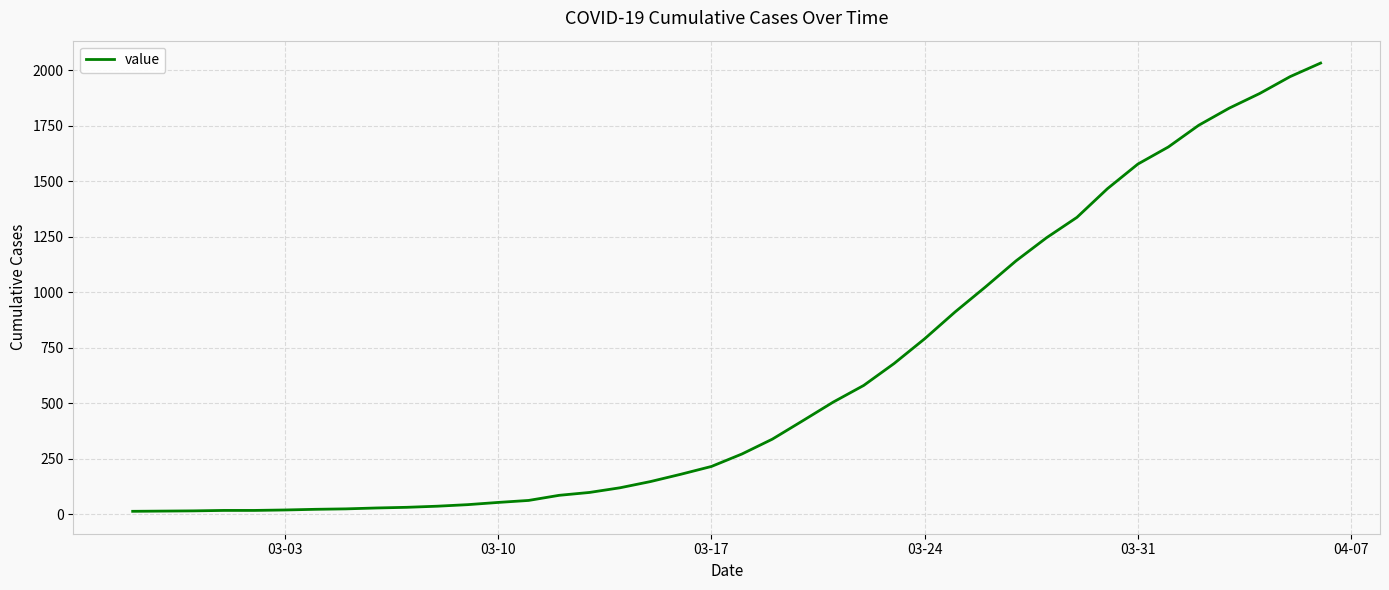

What is the difference between the maximum and minimum values?

2019